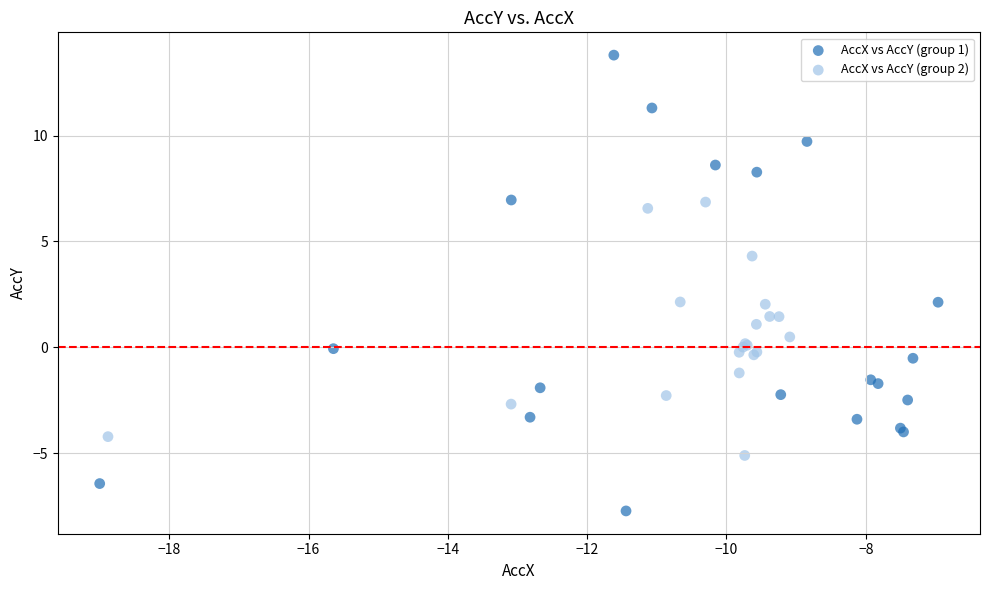

Which series contains the lowest Y value?

AccX vs AccY (group 1)